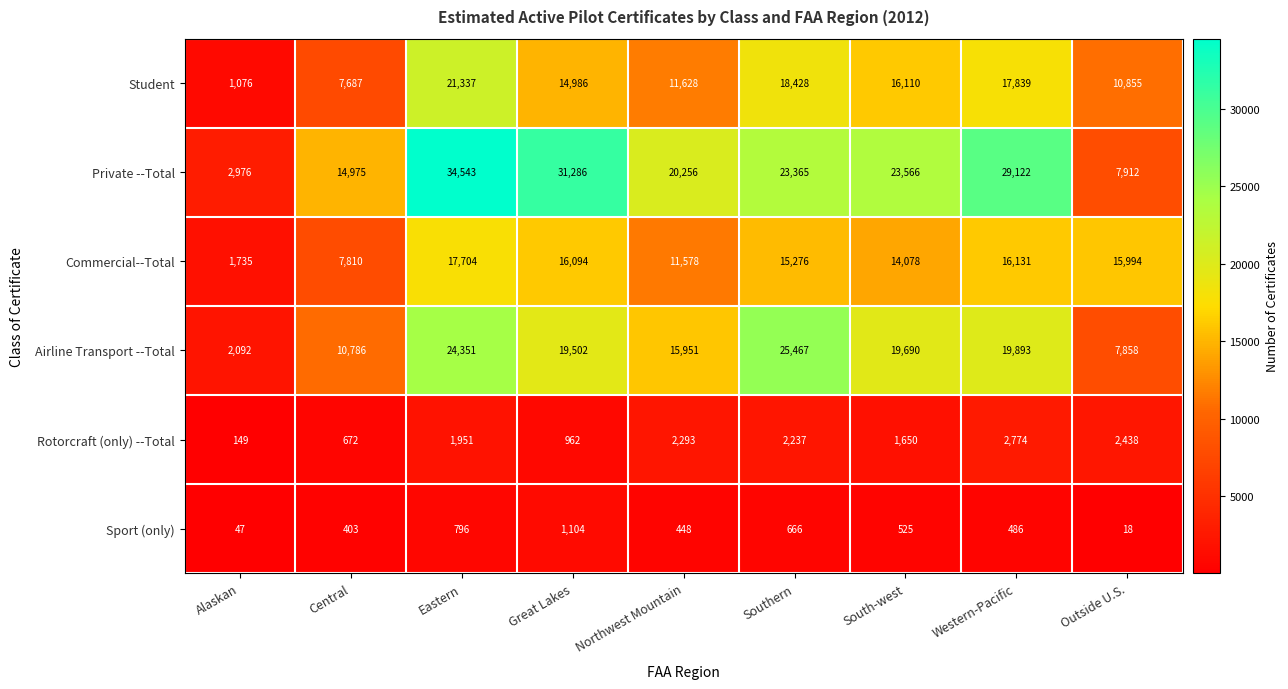

What is the difference between the maximum and second lowest values in the Private --Total series?

26631